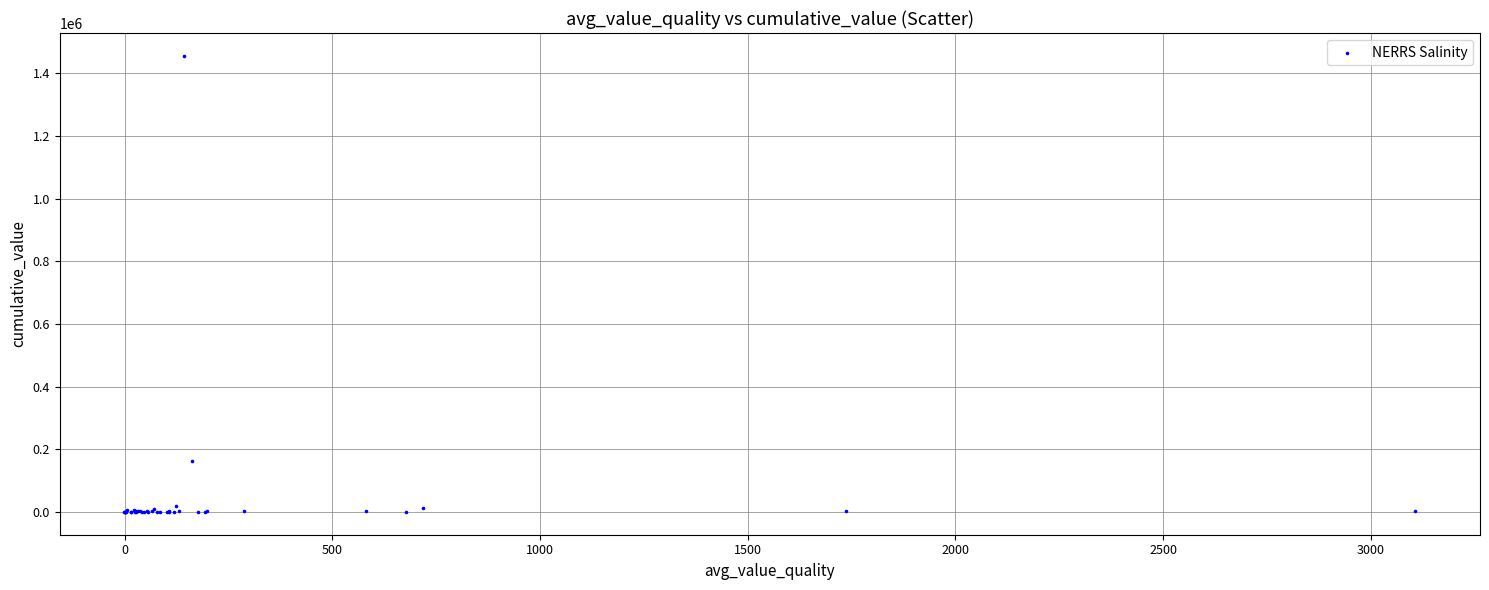

What Y value in the scatter plot is closest to 727631?

161609.0